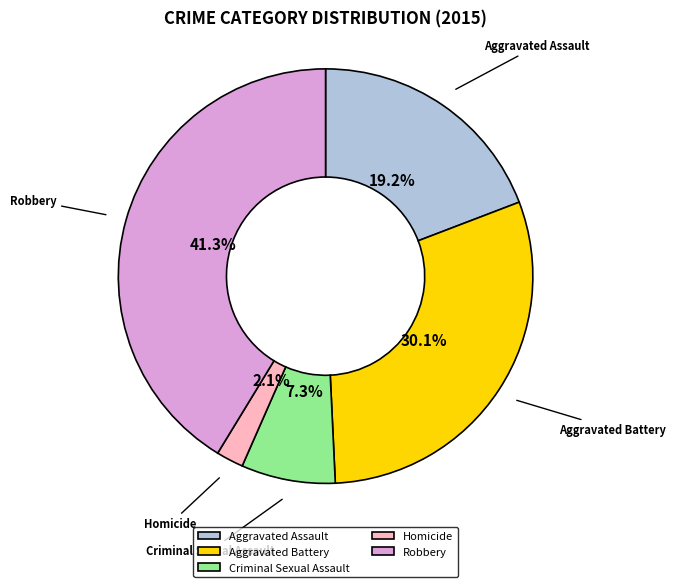

Is it true that Aggravated Battery is 30% of the pie?

True